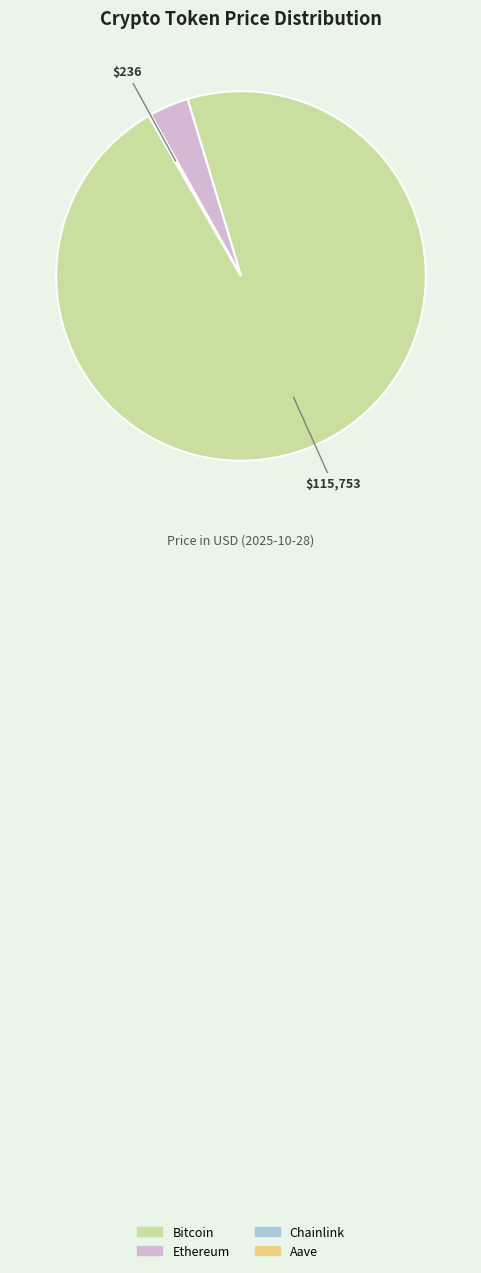

True or false: Ethereum accounts for 3% of the total.

True